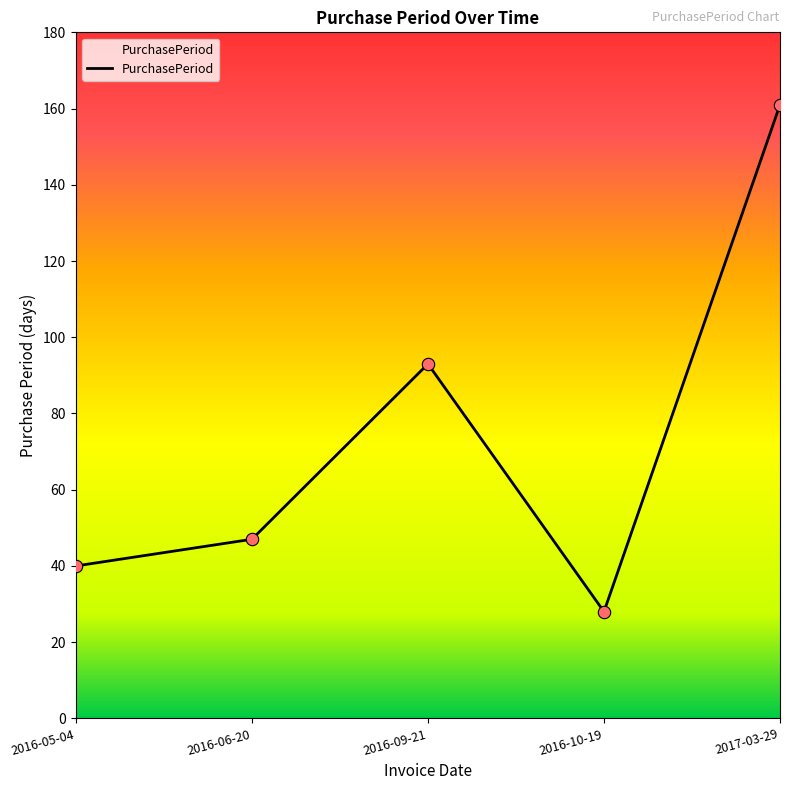

Between 2017-03-29 and 2016-09-21, which is larger?

2017-03-29